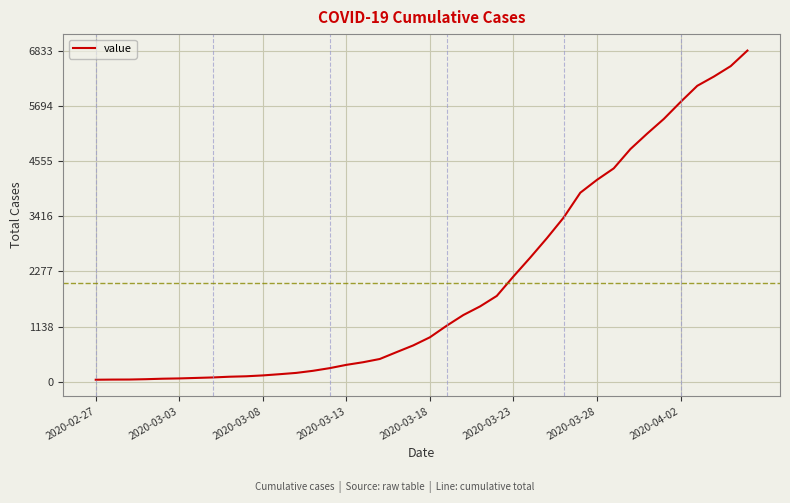

What is the greatest value displayed?

6833